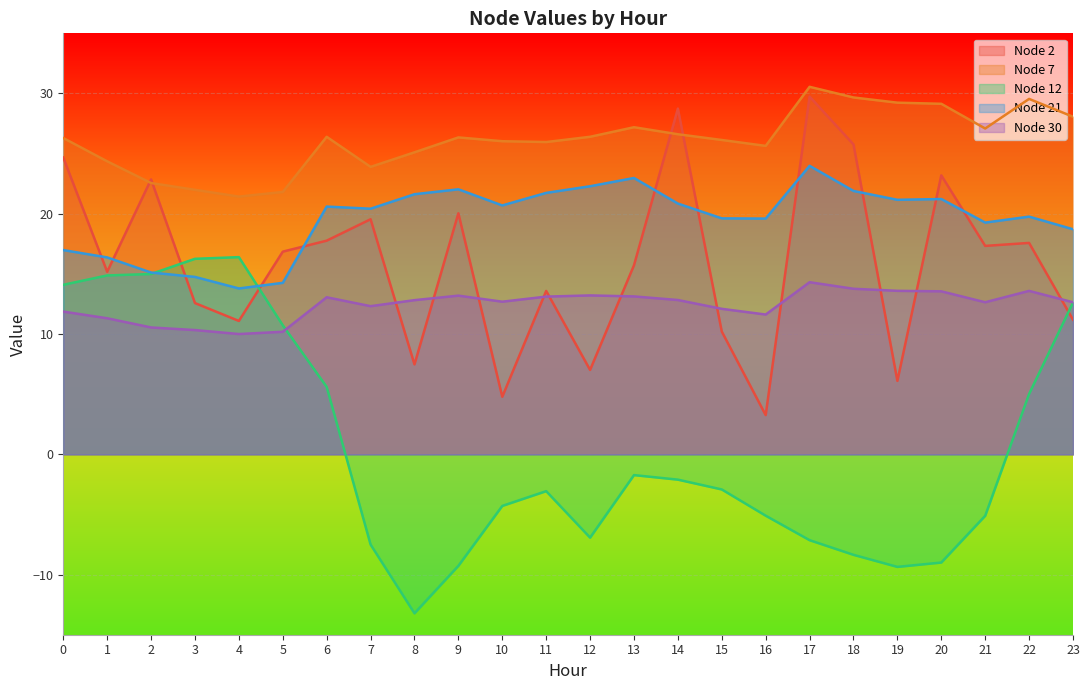

Which category has the lowest value across all series?

8